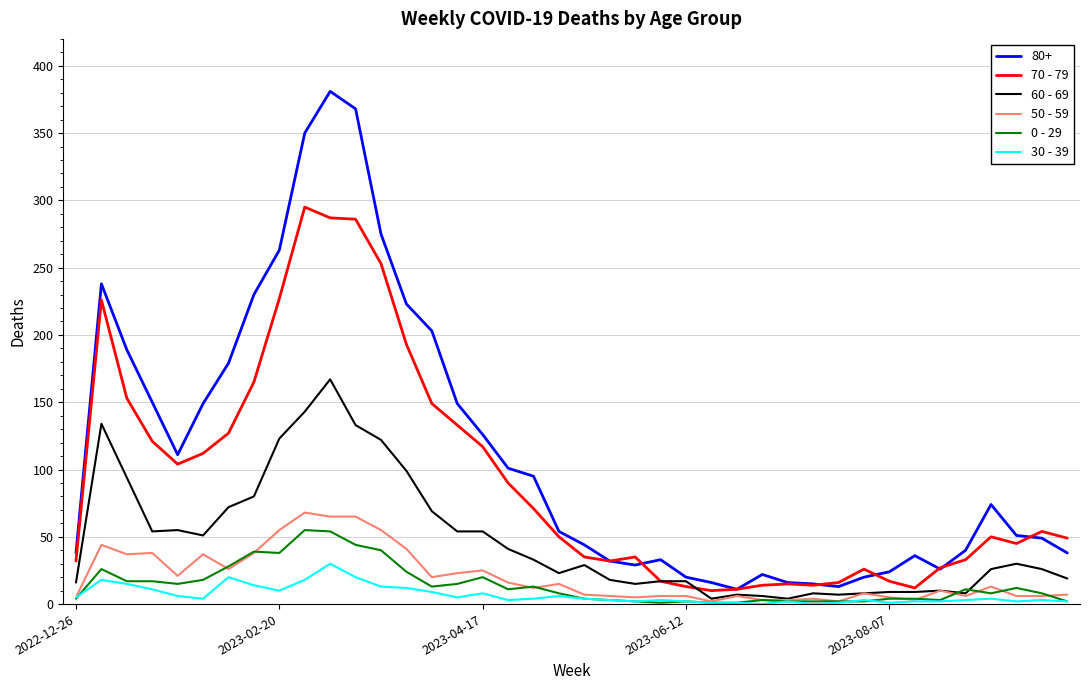

Which series has the largest range (max minus min)?

80+